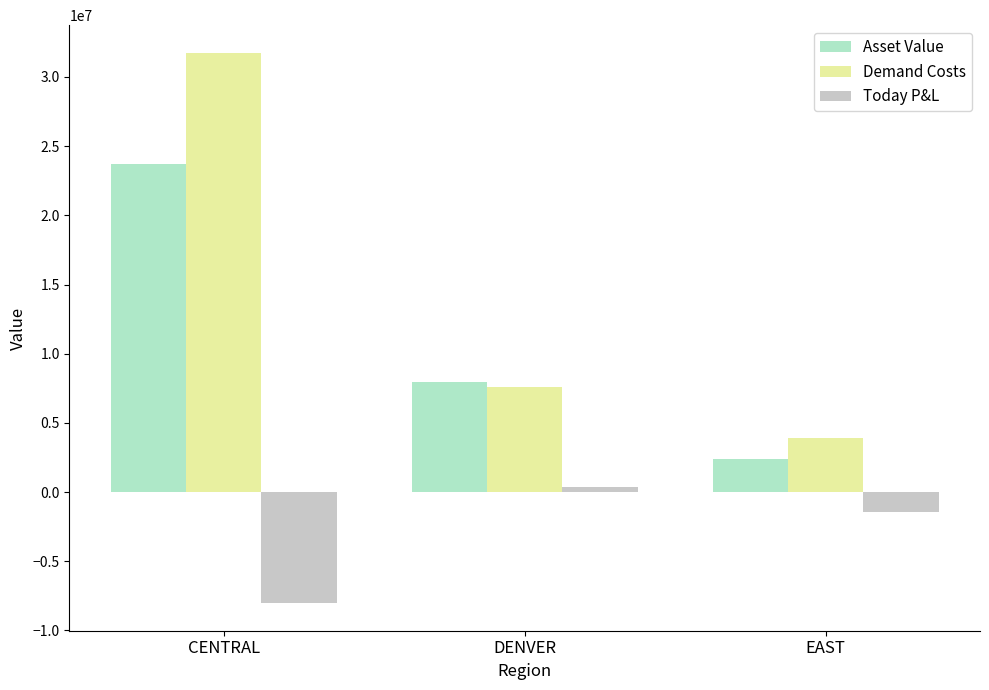

Reading left to right, list all the values displayed in this chart.

Asset Value: CENTRAL=23723626.0	DENVER=7984672.6	EAST=2414803.6
Demand Costs: CENTRAL=31754277.3	DENVER=7626758.7	EAST=3878540.6
Today P&L: CENTRAL=-8030651.3	DENVER=357913.9	EAST=-1463737.0